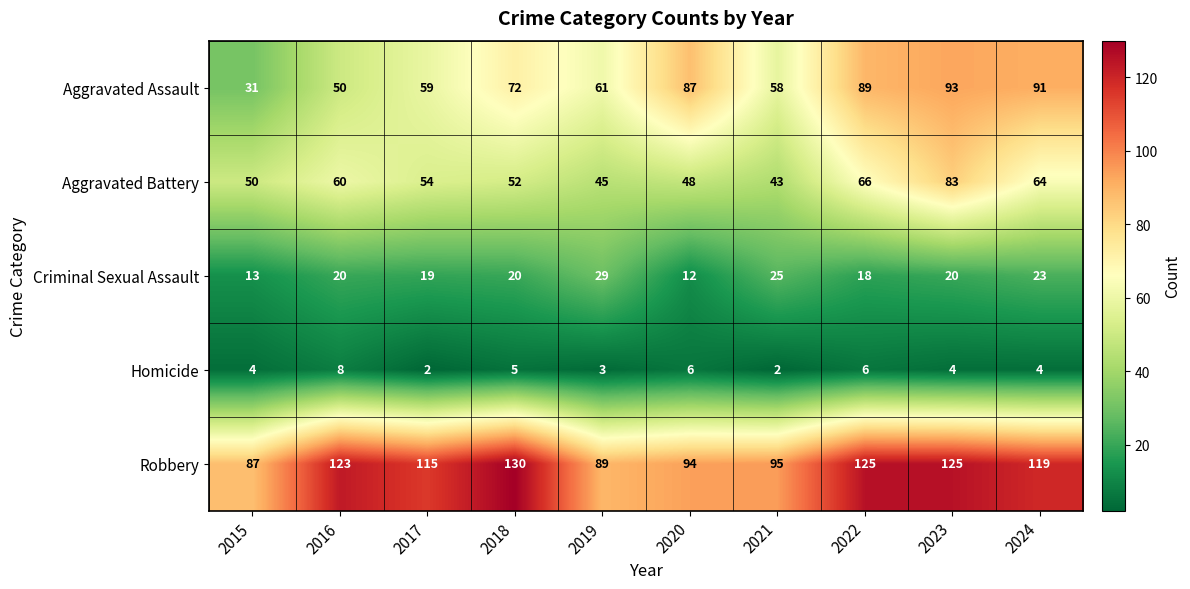

Is it true that Criminal Sexual Assault equals 14 at 2024?

False